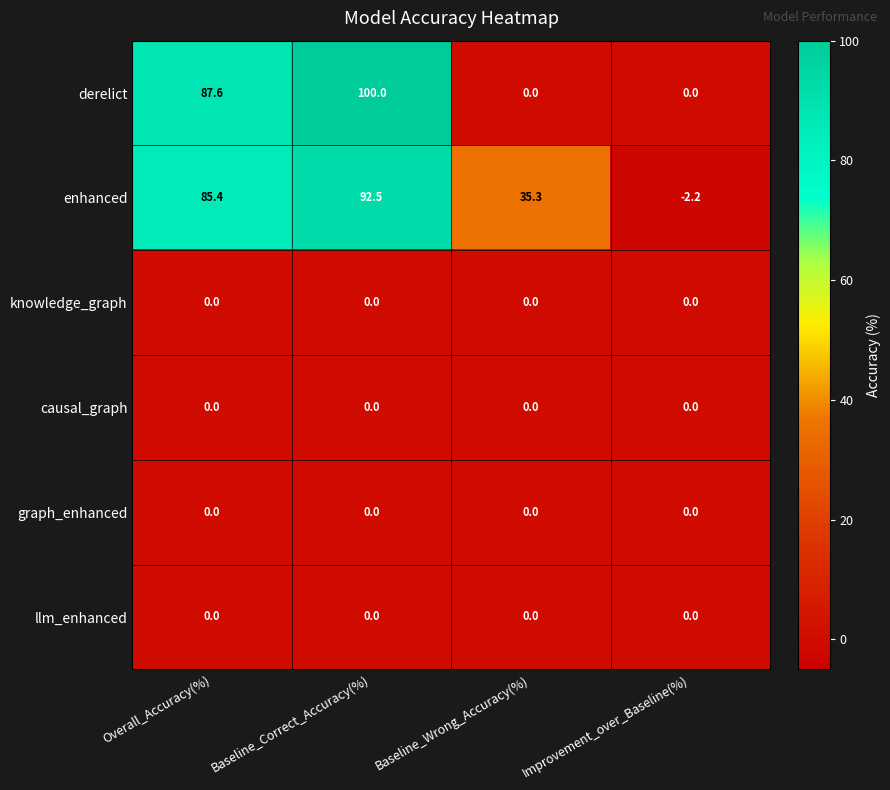

What is the total value across all series at Improvement_over_Baseline(%)?

-2.2